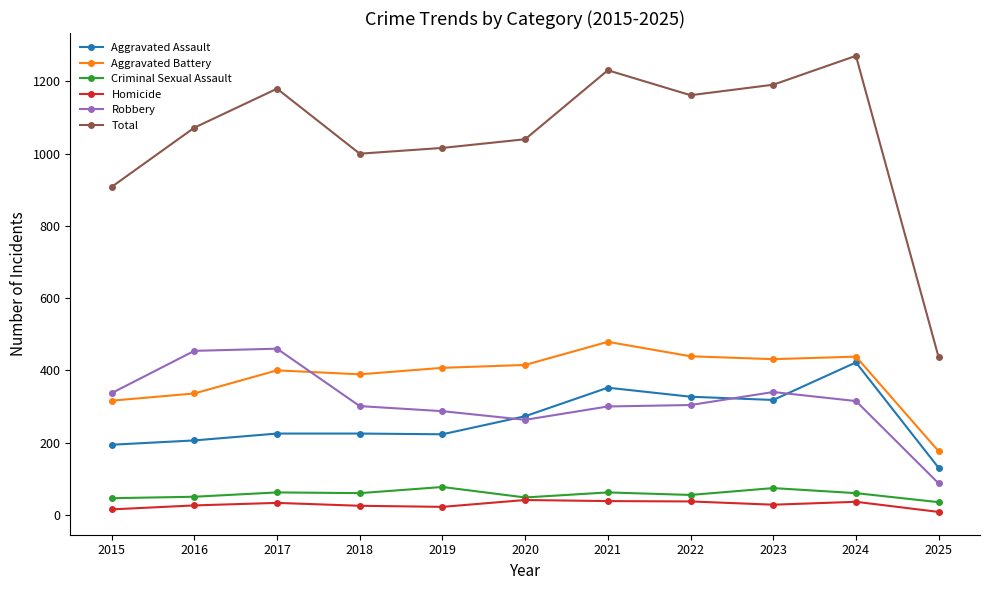

What value does the Homicide series have at 2023?

28